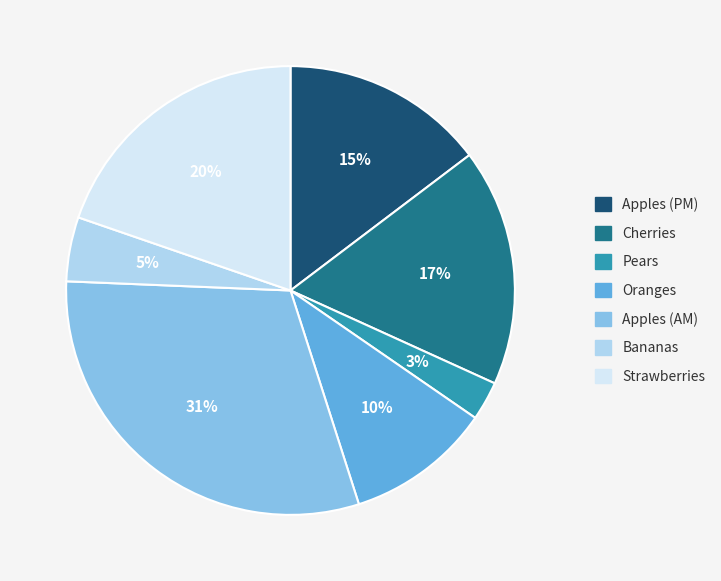

To the nearest percent, what is the combined percentage of Pears and Strawberries?

23%